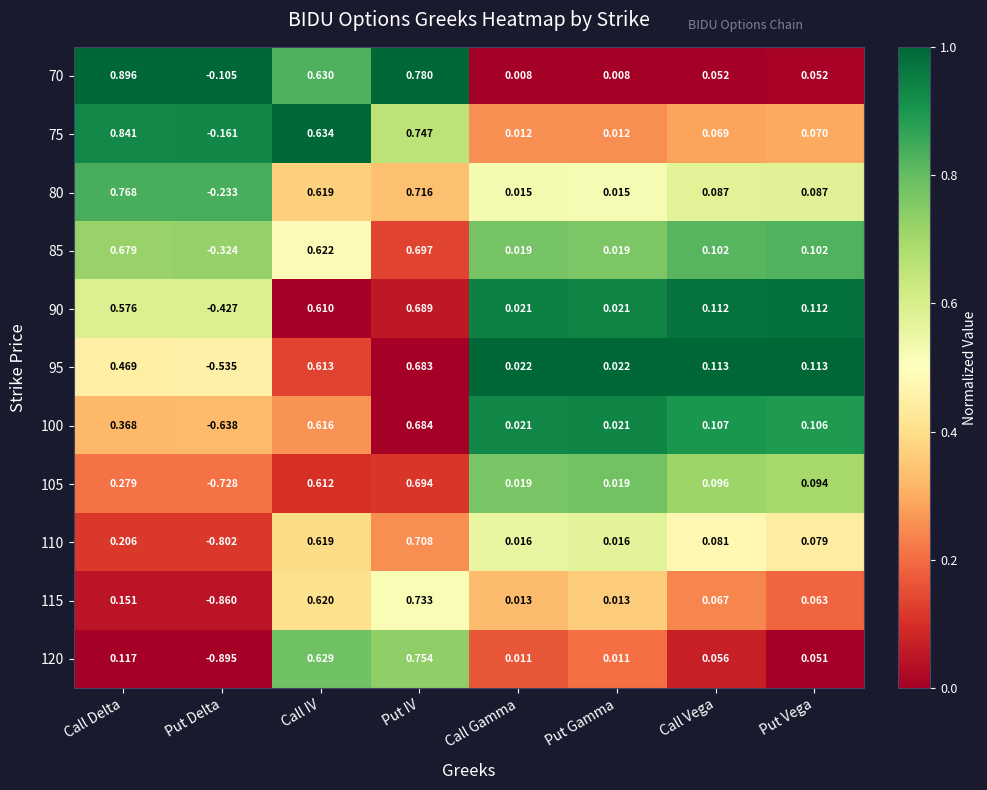

At which label does 95 reach its peak?

Put IV